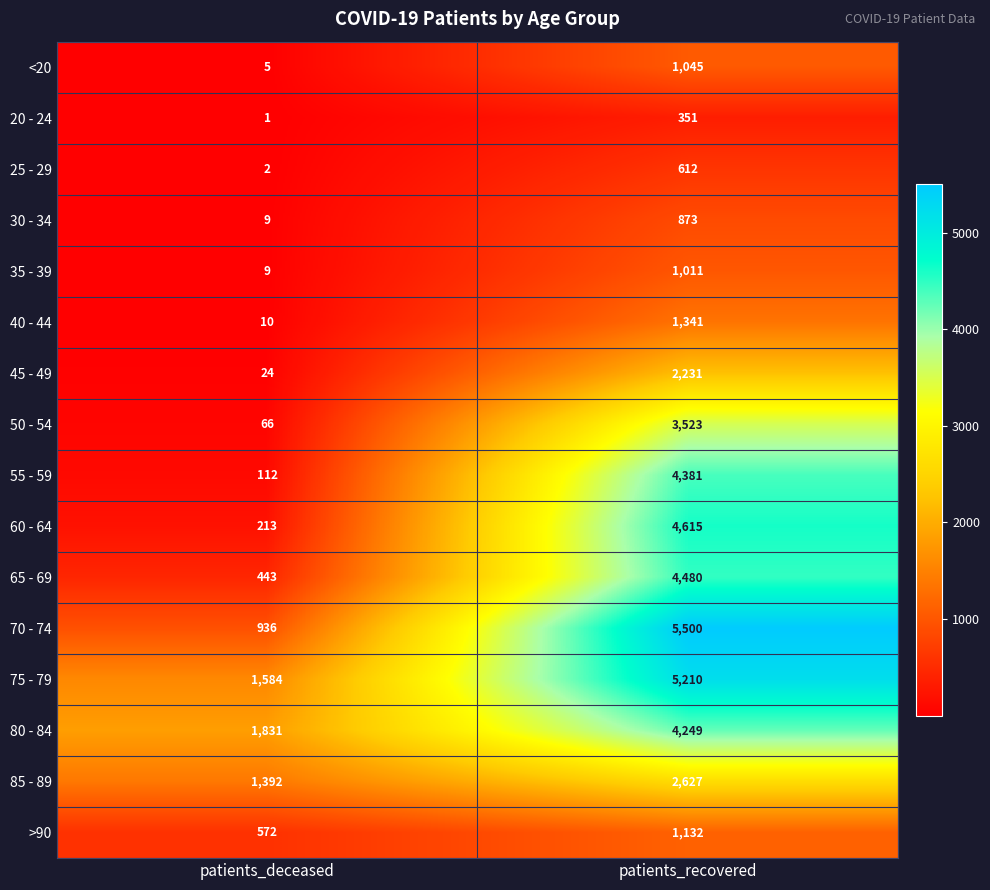

What is the difference between the maximum and minimum values in the 60 - 64 series?

4402